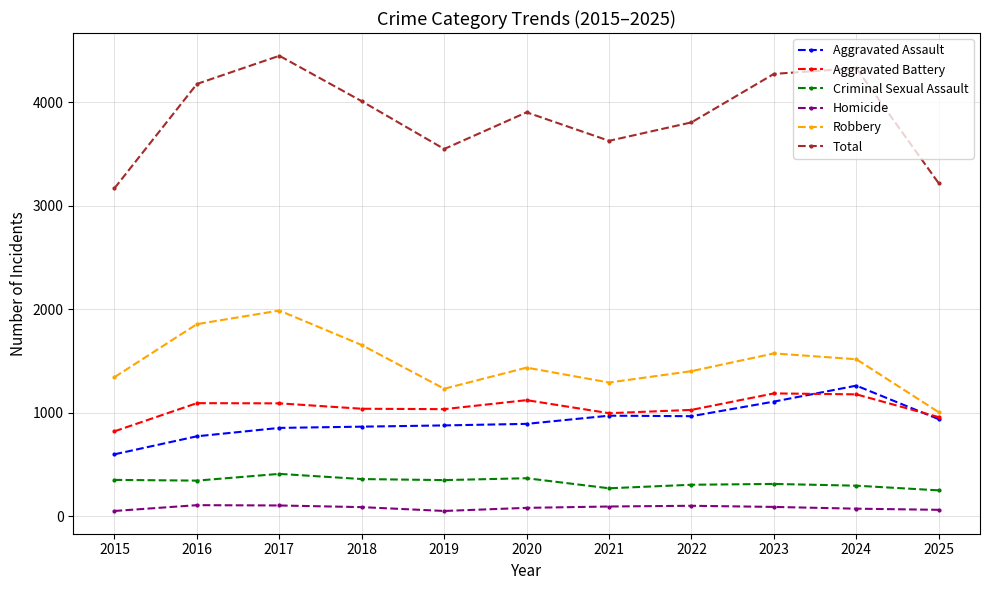

What are all the series names shown in the legend?

Aggravated Assault, Aggravated Battery, Criminal Sexual Assault, Homicide, Robbery, Total